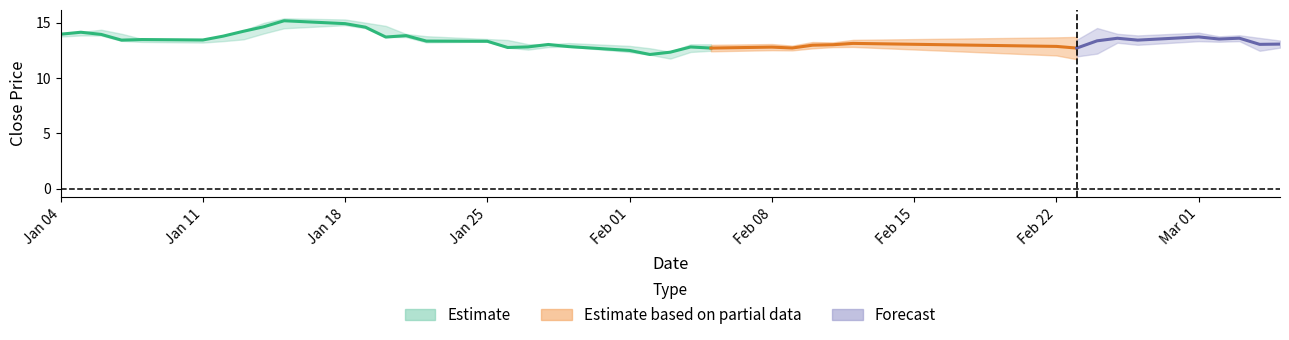

How many lines are shown in the chart?

4